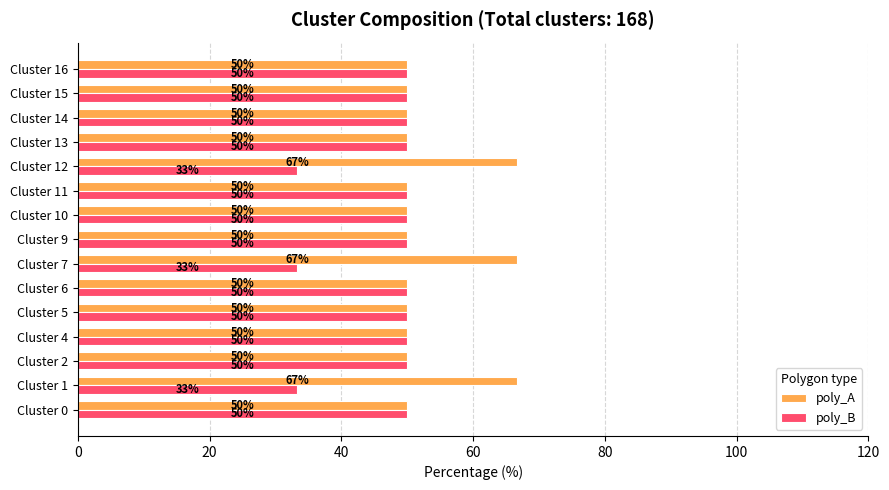

Is it true that poly_B equals 33.3 at Cluster 1?

True